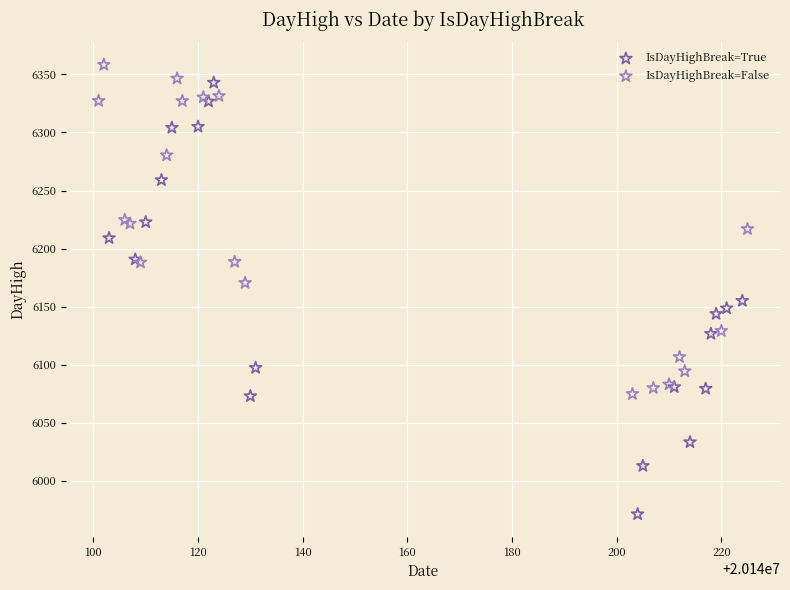

Which series has the widest spread of Y values?

IsDayHighBreak=True